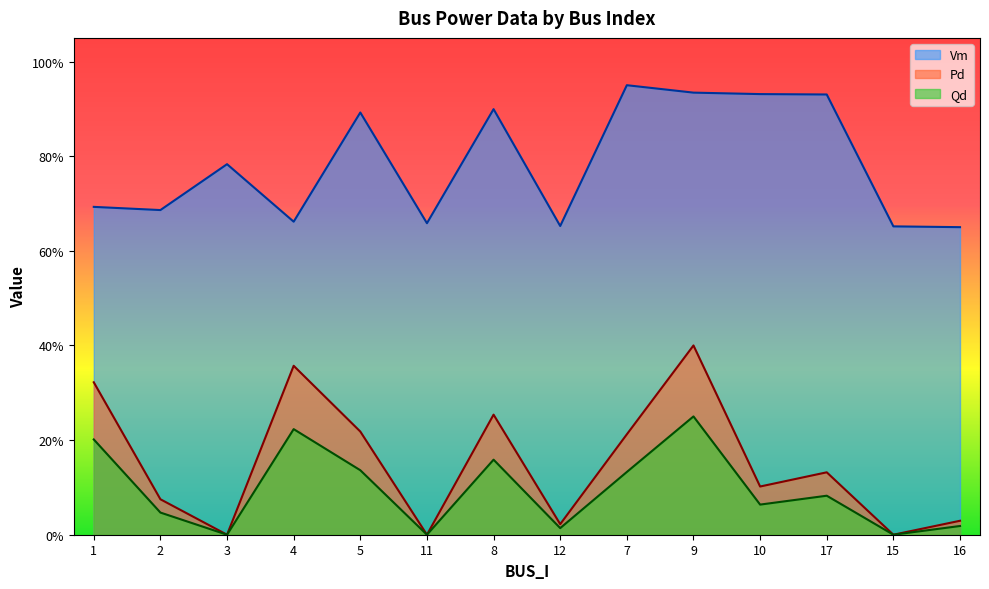

In Qd, how many points are higher than both neighbors (excluding endpoints)?

4